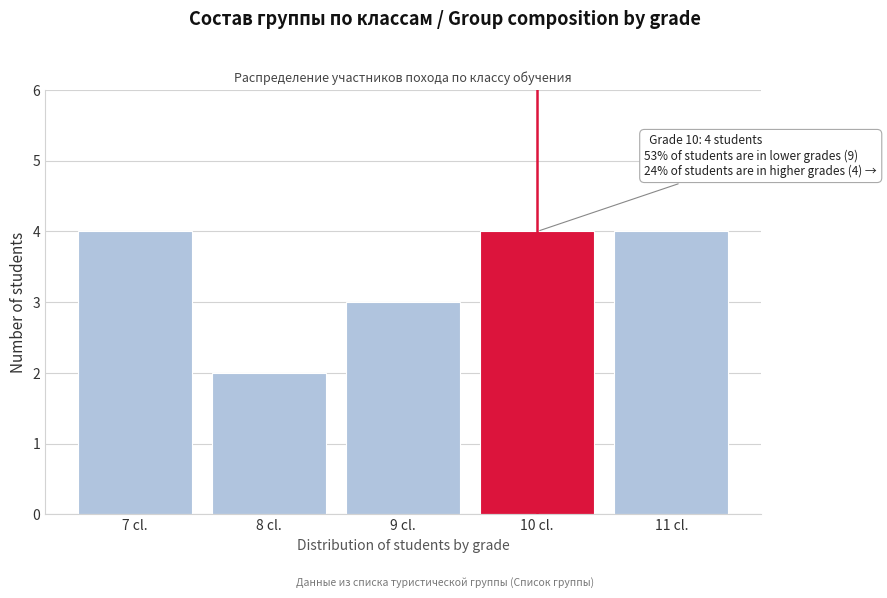

Reading right to left, extract all data points from this chart.

4	4	3	2	4